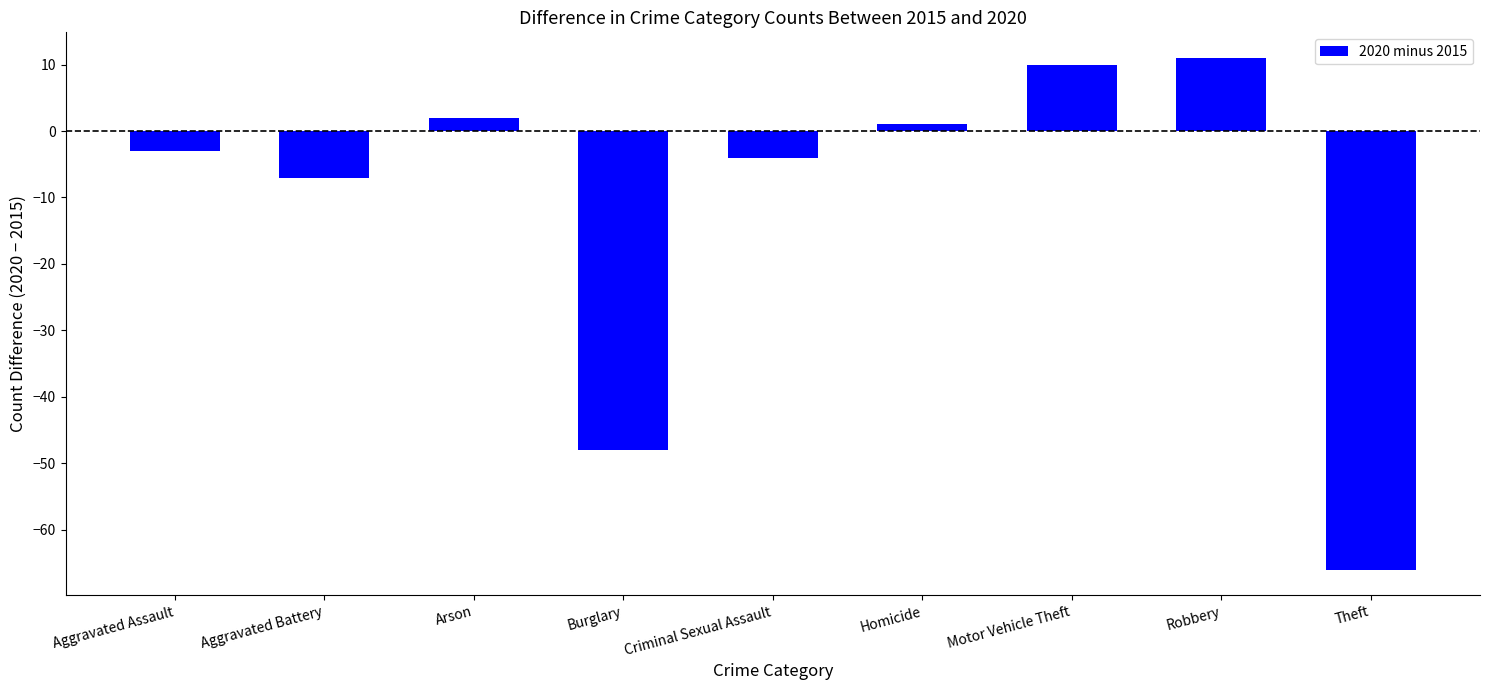

Does the chart contain stacked bars?

No